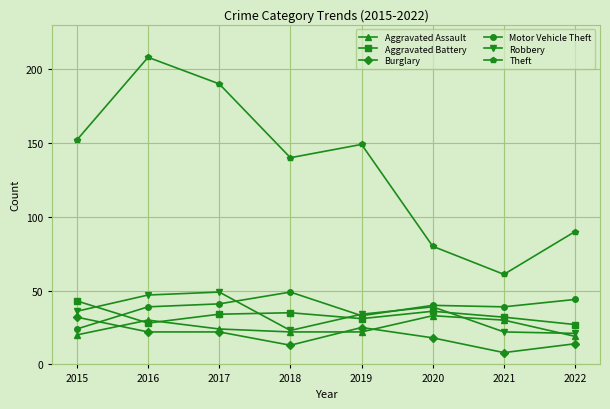

How many lines are shown in the chart?

6